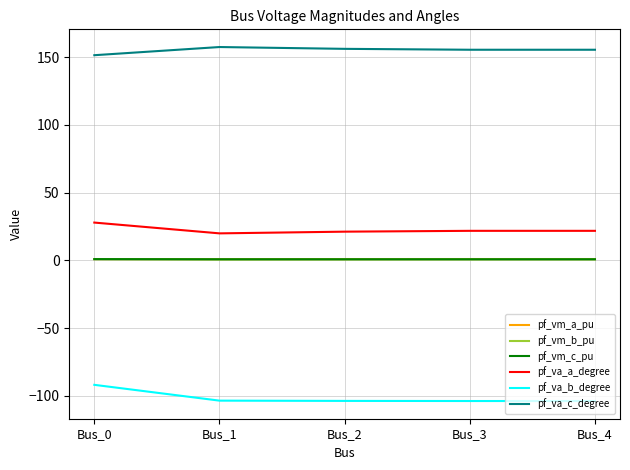

True or false: pf_va_a_degree has a value of 6.5 at Bus_4.

False